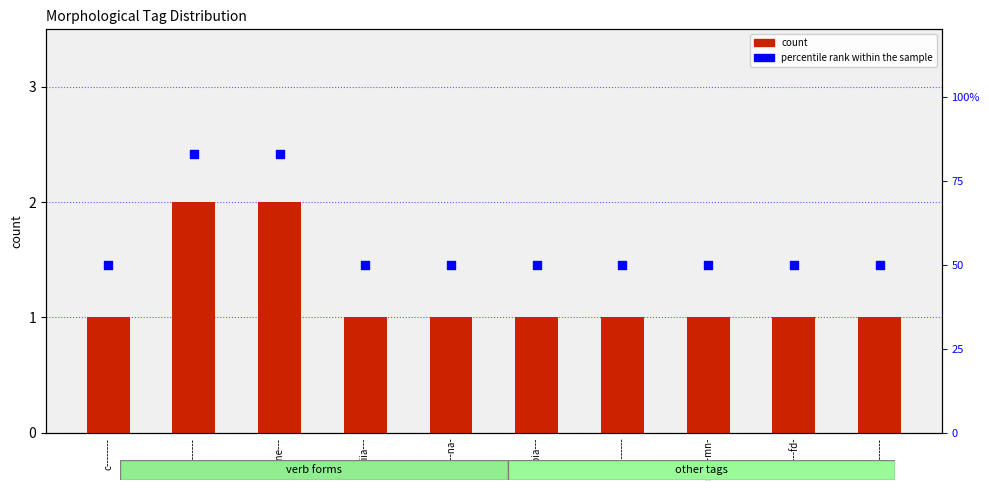

Which series has the largest total across all categories?

percentile rank within the sample